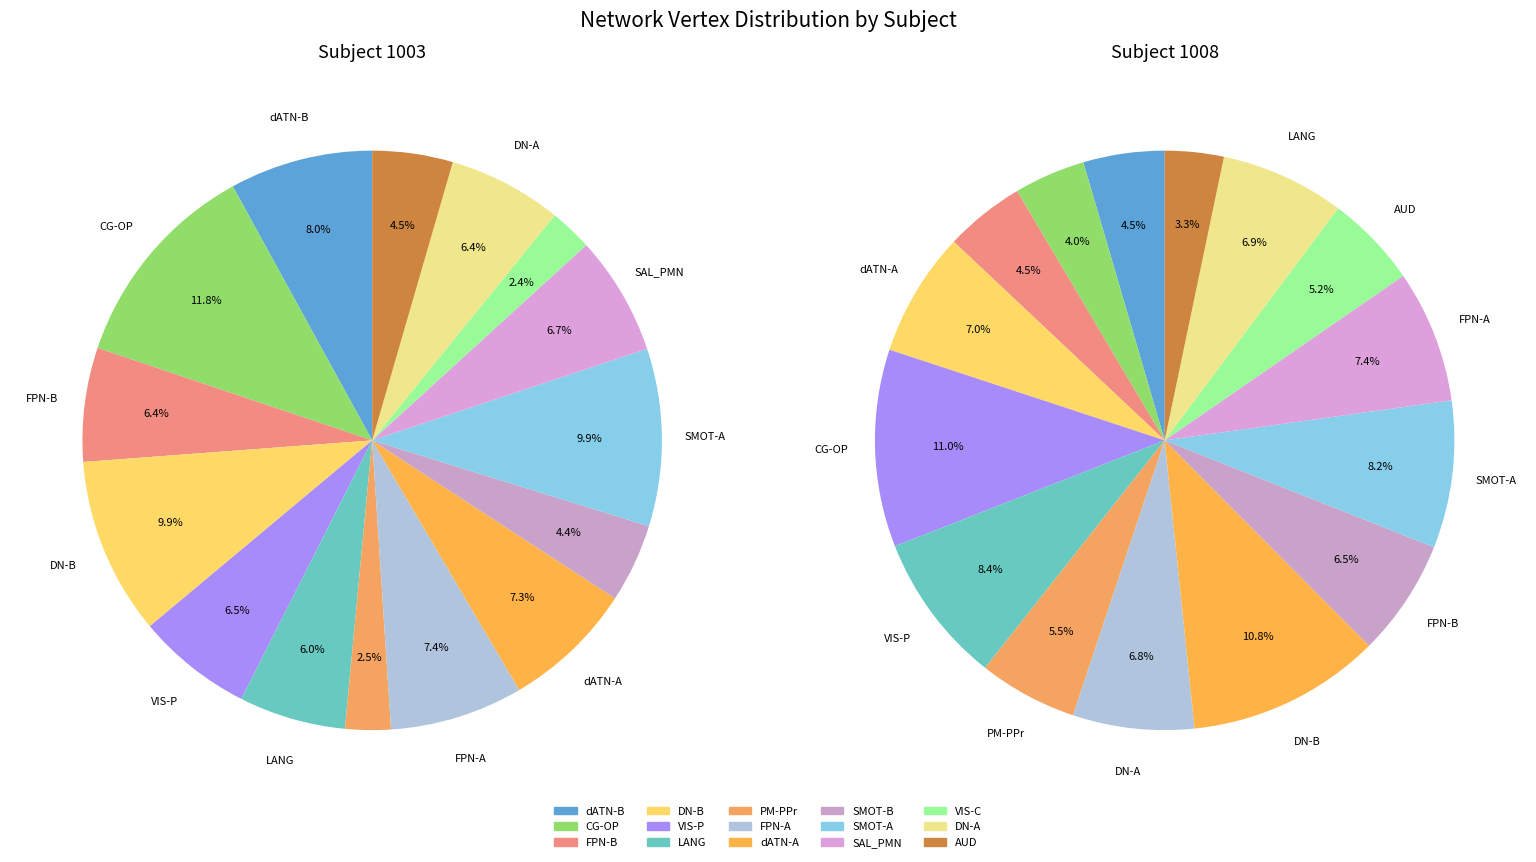

How much of the chart is everything except 3?

90.1%